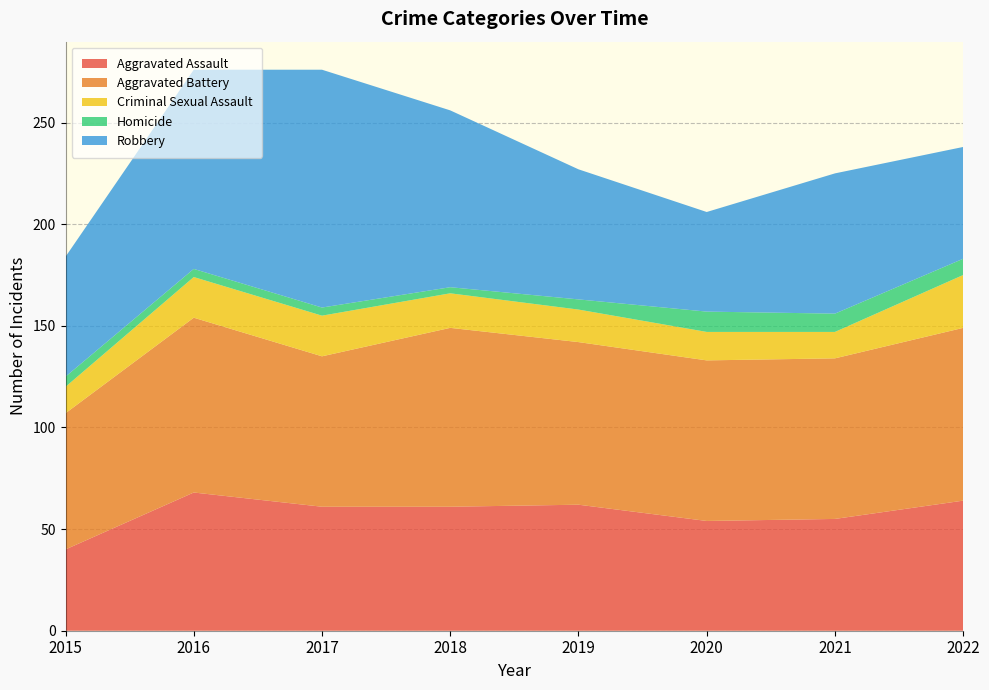

Reading left to right, list all the values displayed in this chart.

Aggravated Assault: 2015=40	2016=68	2017=61	2018=61	2019=62	2020=54	2021=55	2022=64
Aggravated Battery: 2015=67	2016=86	2017=74	2018=88	2019=80	2020=79	2021=79	2022=85
Criminal Sexual Assault: 2015=13	2016=20	2017=20	2018=17	2019=16	2020=14	2021=13	2022=26
Homicide: 2015=5	2016=4	2017=4	2018=3	2019=5	2020=10	2021=9	2022=8
Robbery: 2015=59	2016=98	2017=117	2018=87	2019=64	2020=49	2021=69	2022=55